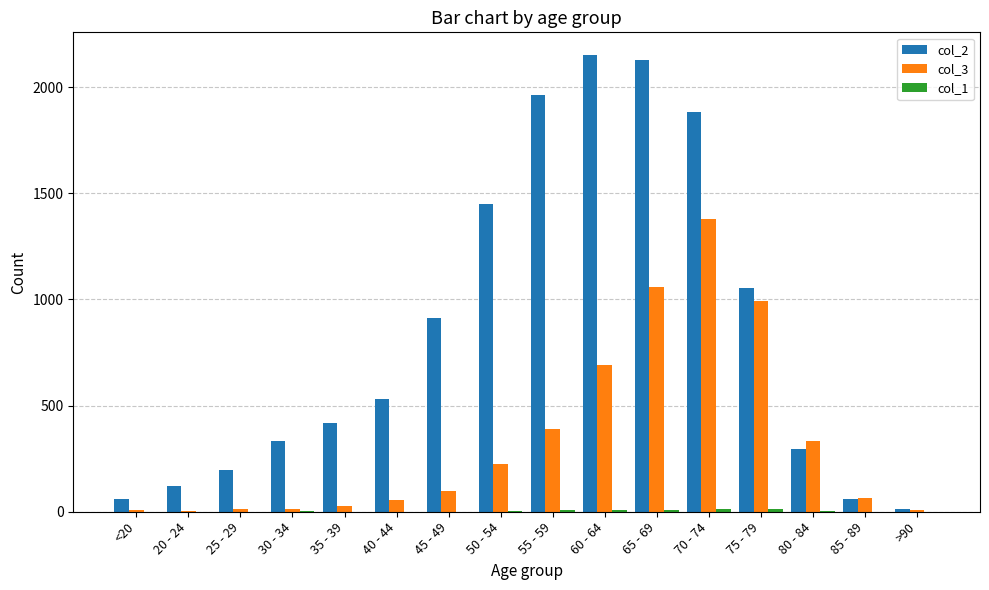

True or false: col_2 has a value of 1266 at 55 - 59.

False